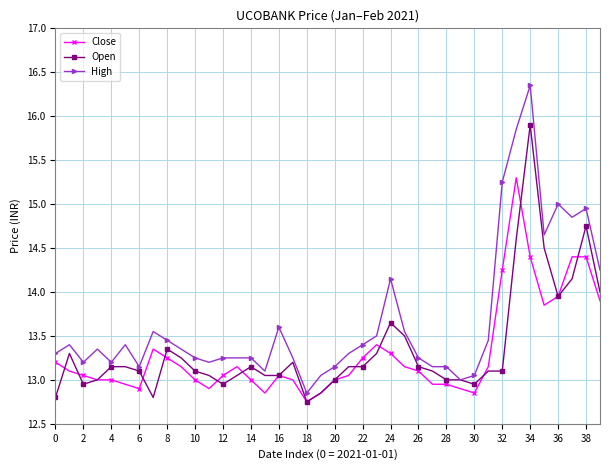

True or false: Open has more than 2 interior local peaks.

True